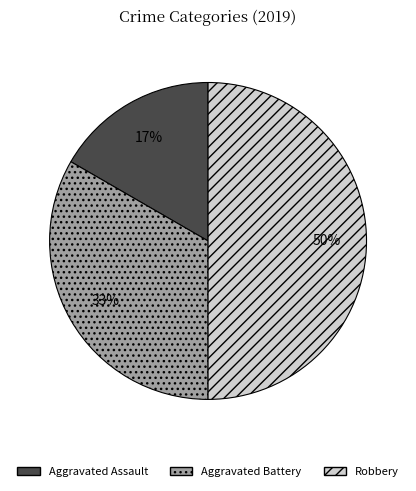

What is the smallest slice in the pie chart?

Aggravated Assault